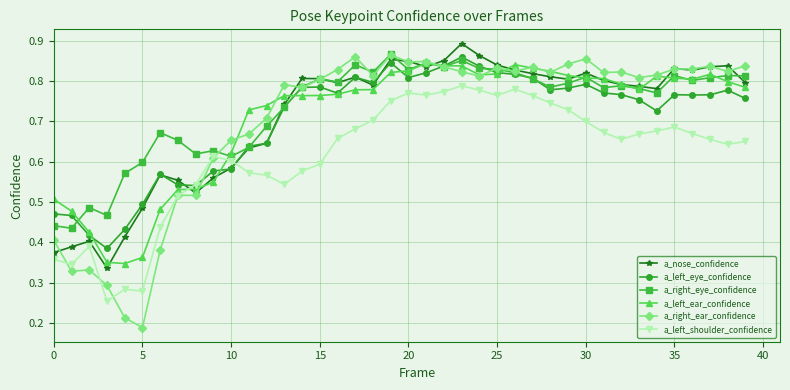

At how many categories does at least one series exceed 0?

40